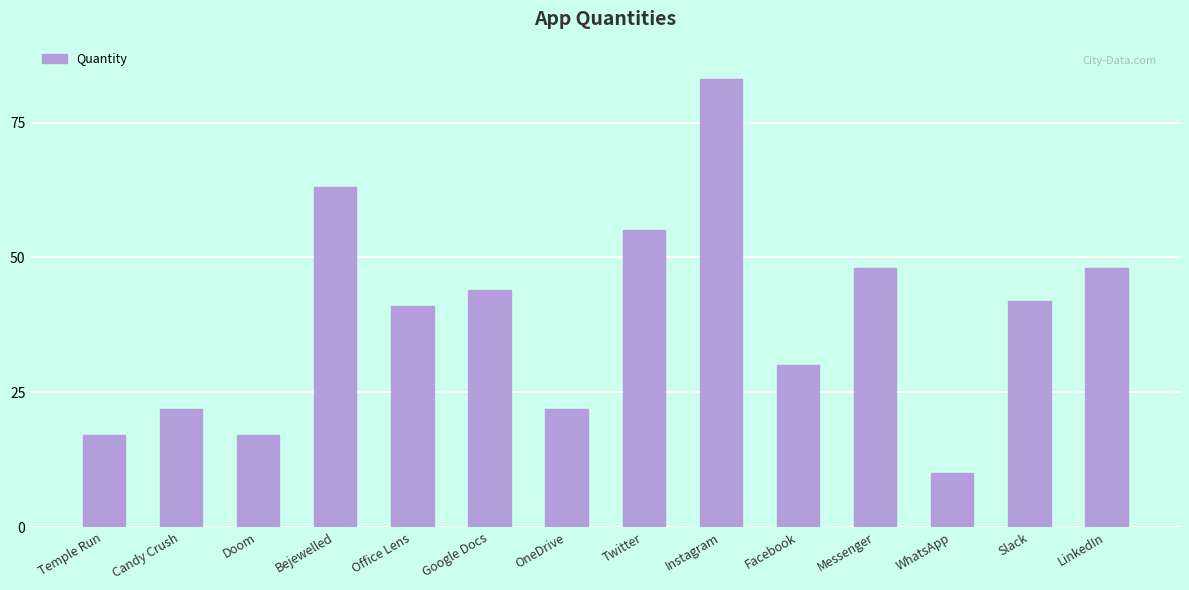

What position from the left is Instagram?

9